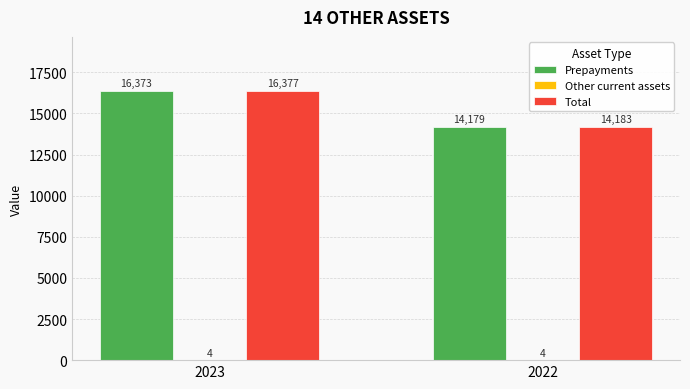

What is the total value across all series at 2022?

28366